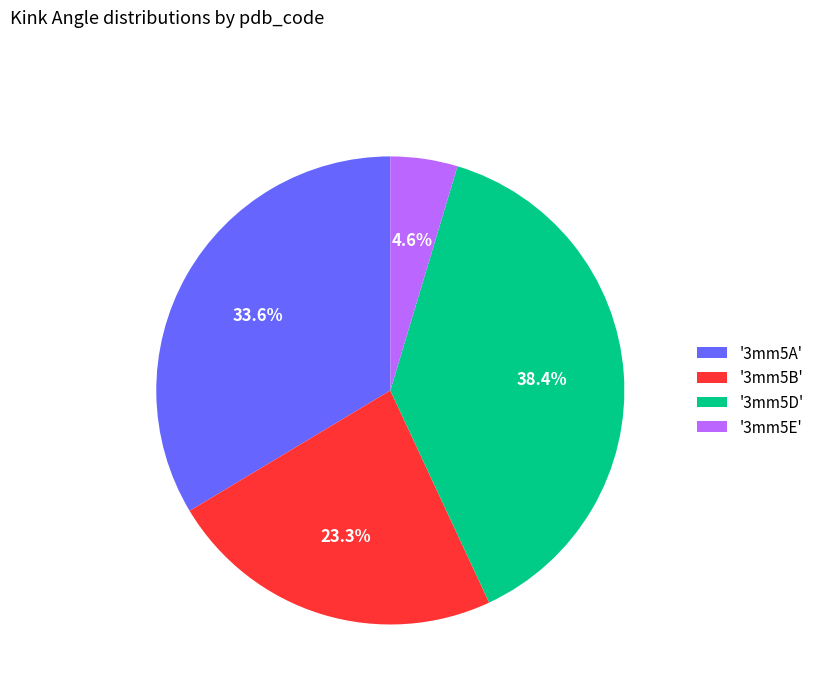

Between '3mm5B' and '3mm5E', which is larger?

'3mm5B'